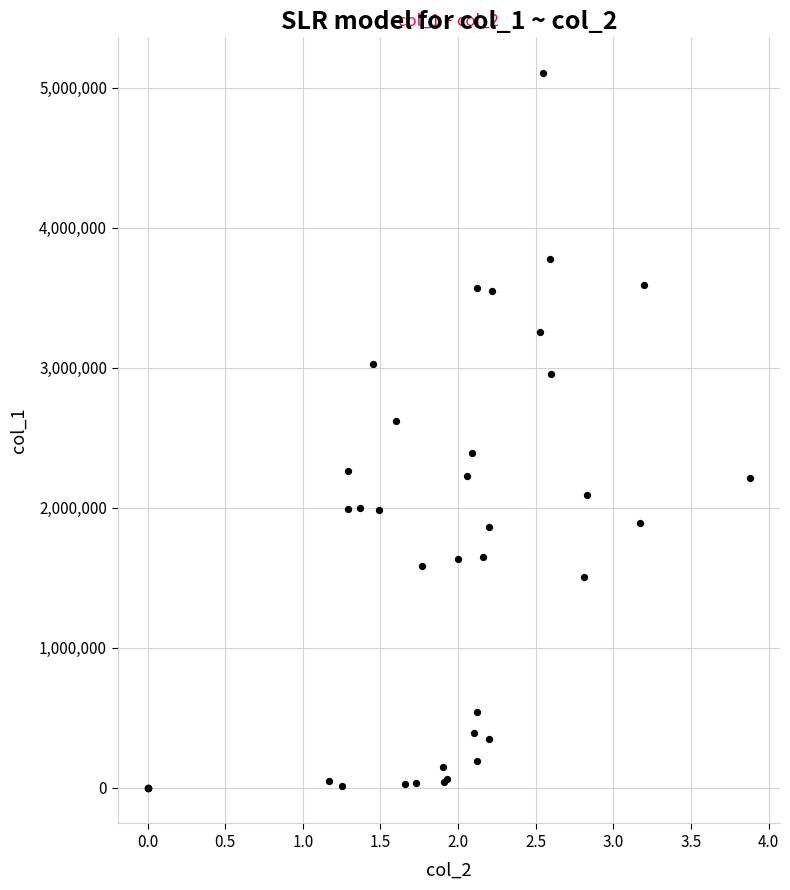

What Y value in the scatter plot is closest to 2552500?

2617000